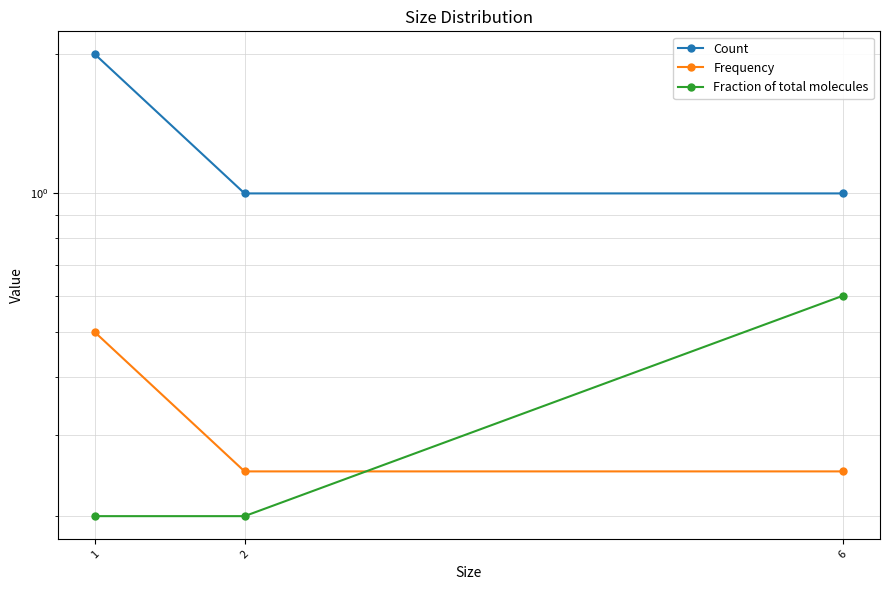

Which series has the widest spread of values?

Count